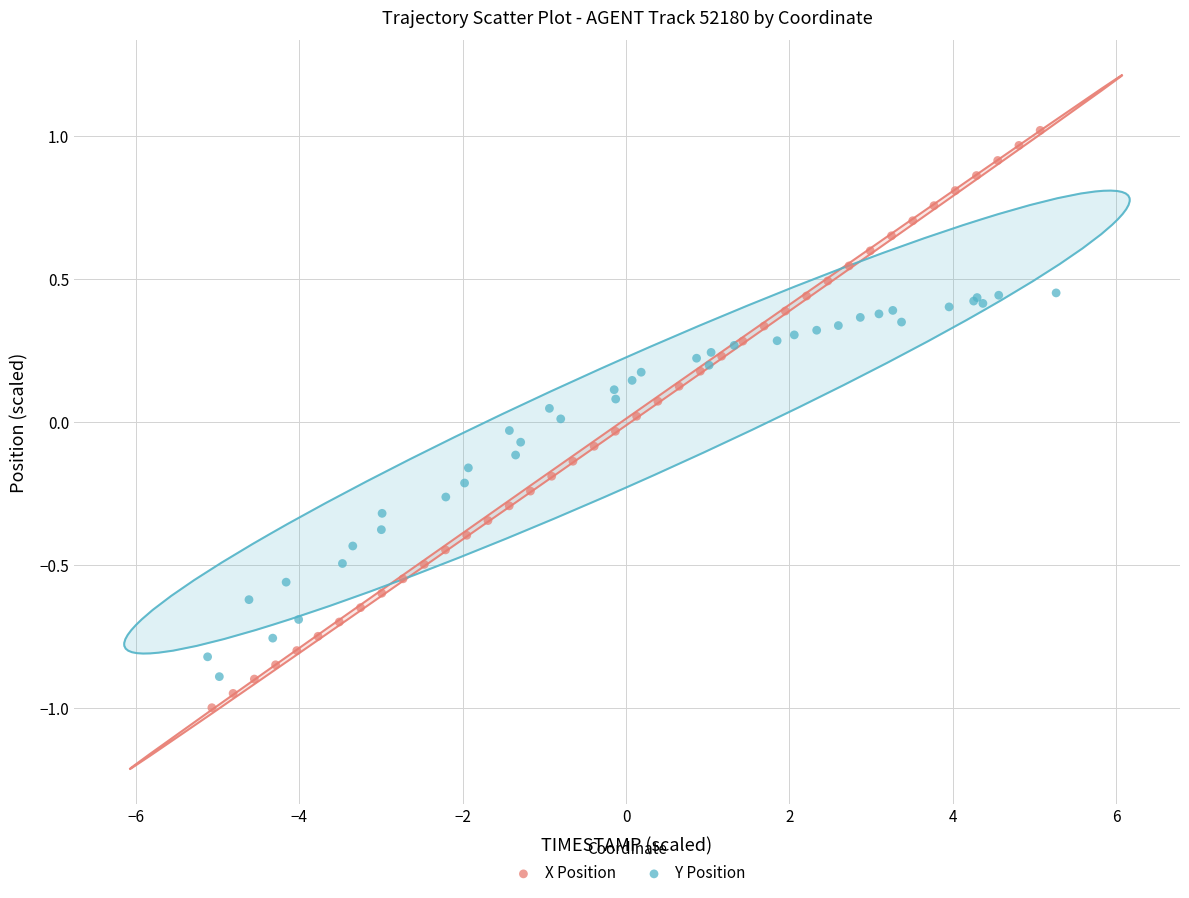

Which series reaches the minimum Y coordinate?

X Position